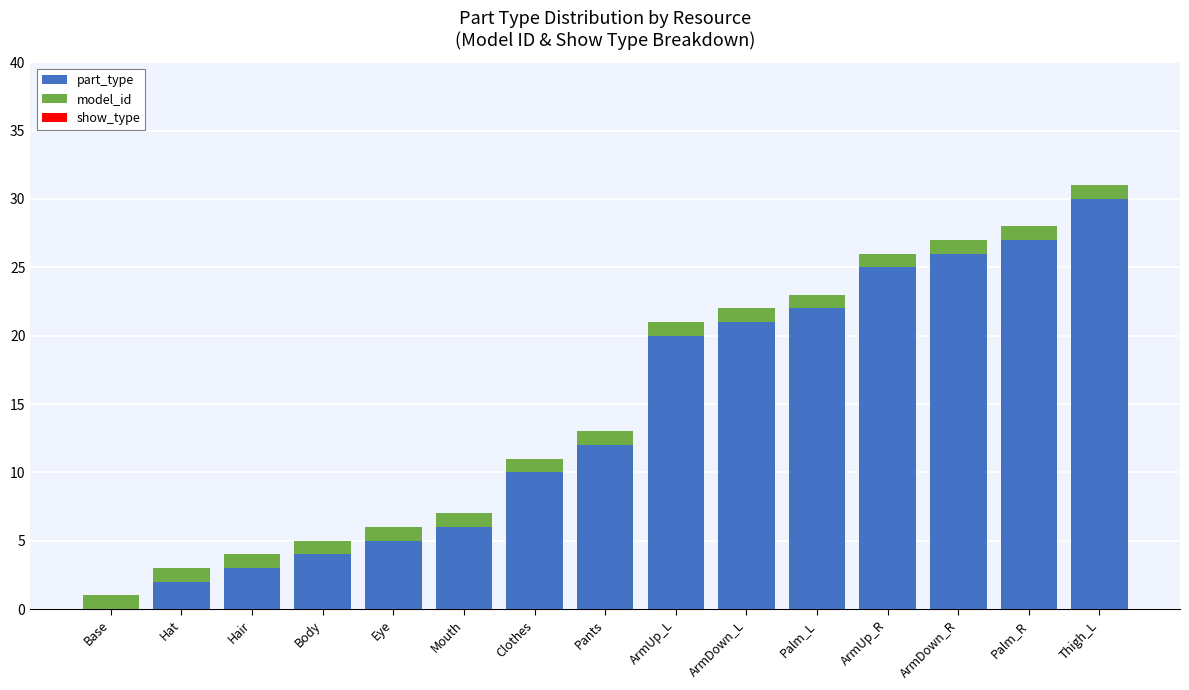

What is the total value across all series at ArmDown_L?

22